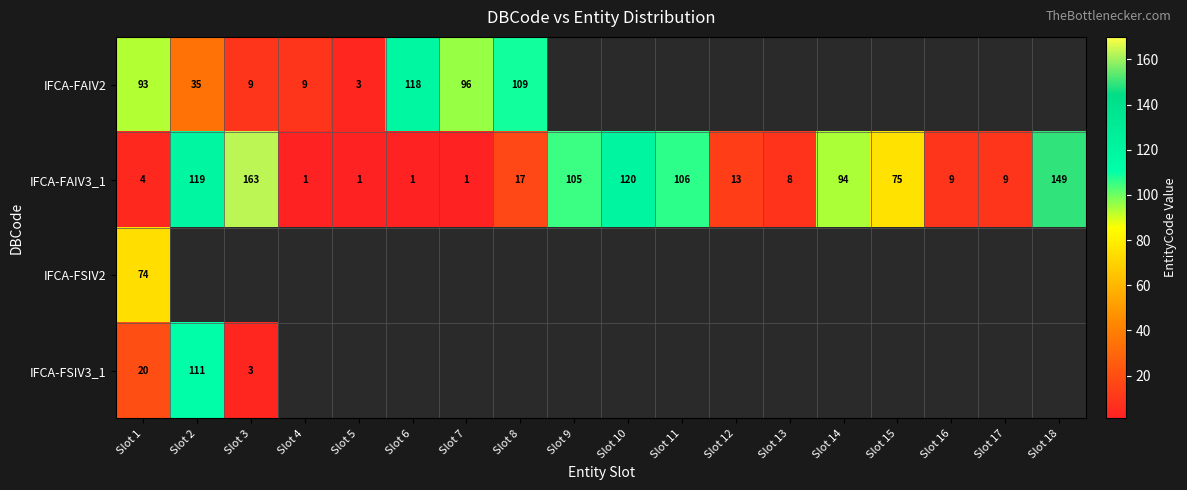

The IFCA-FAIV2 series shows 96 at Slot 7. True or false?

True